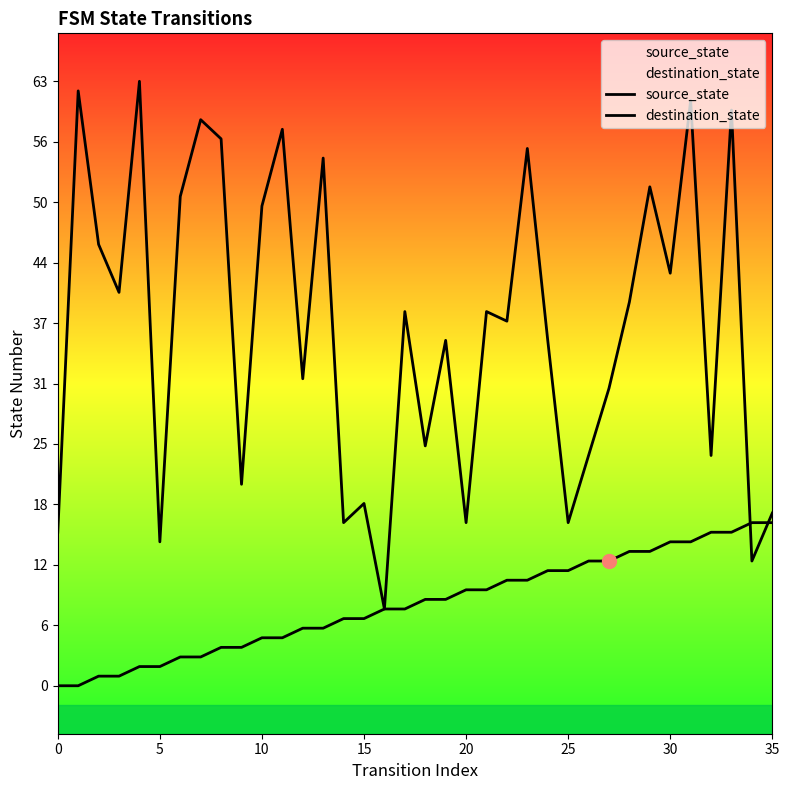

At how many categories does at least one series exceed 60?

3